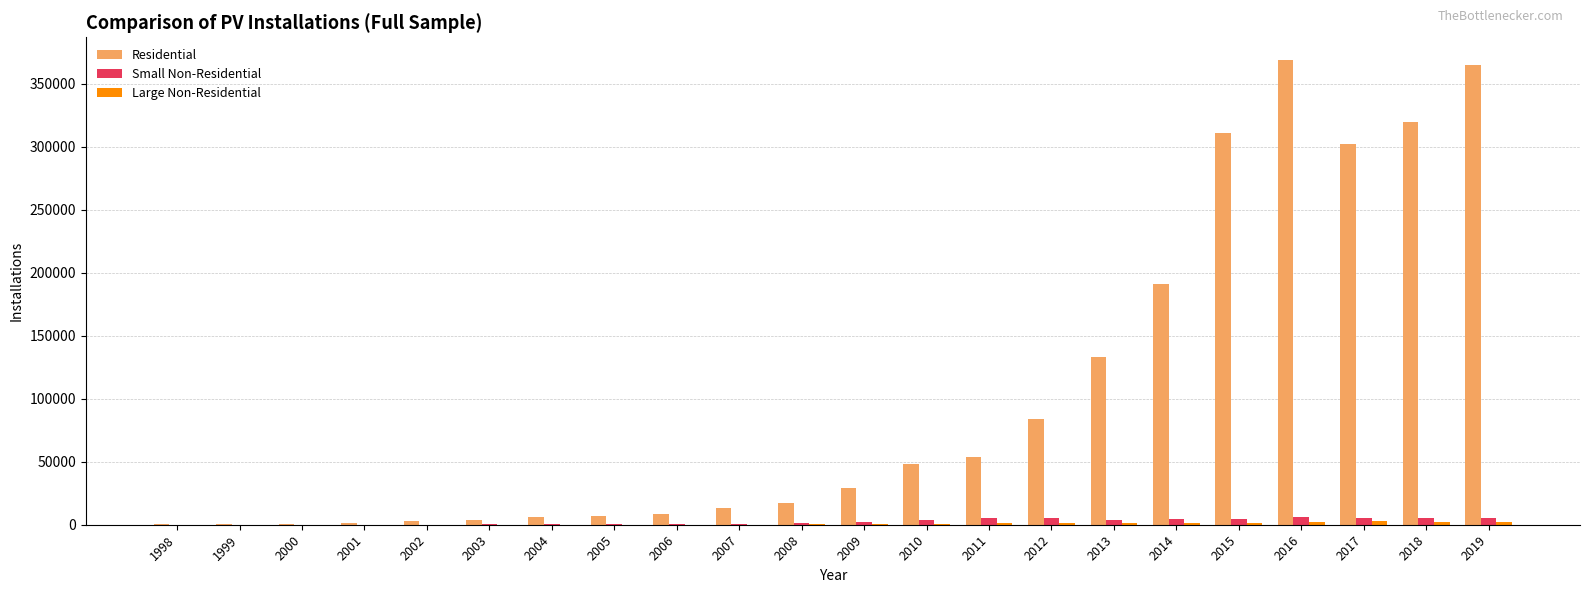

What is the maximum value for Residential?

368354.0